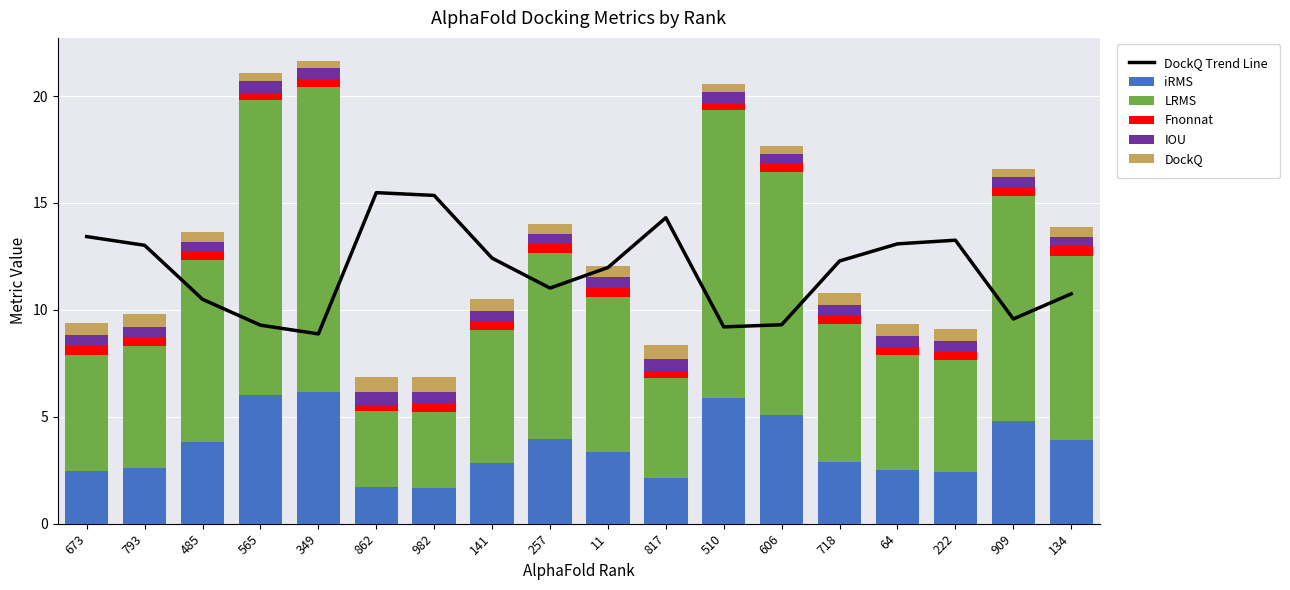

What is the value of the Fnonnat bar at the 7th from the left?

0.4